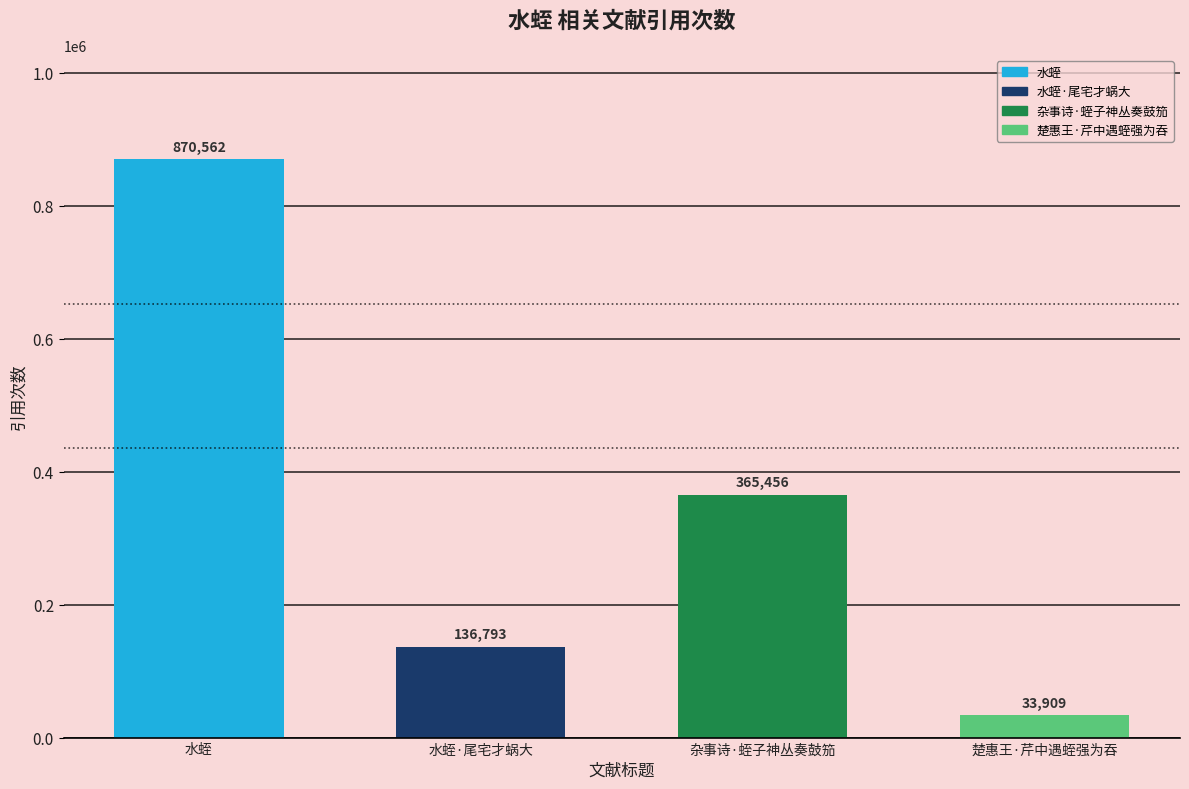

What is the average value?

351680